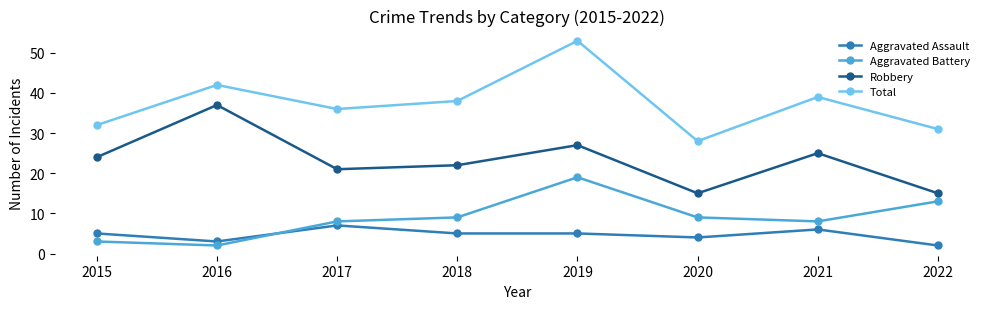

Which series has the largest total across all categories?

Total